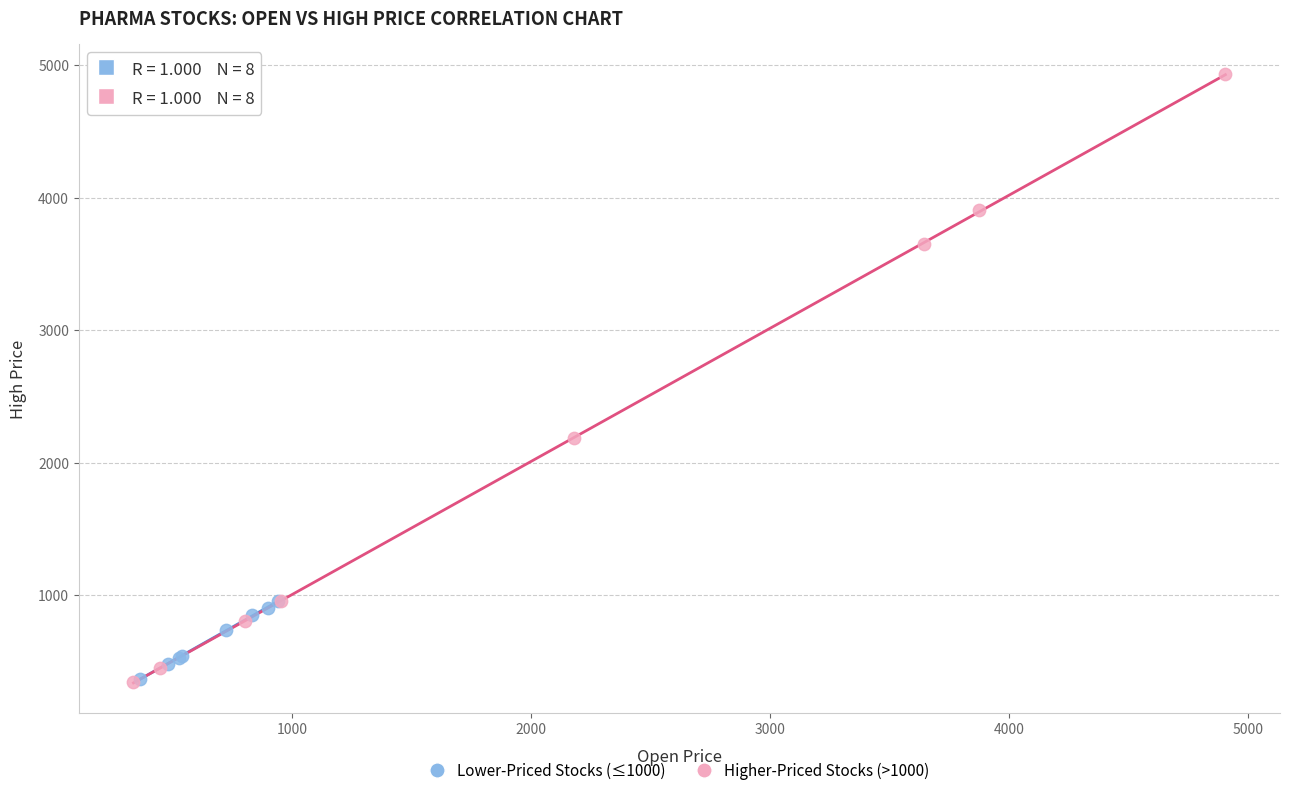

Which series contains the highest Y value?

Higher-Priced Stocks (>1000)